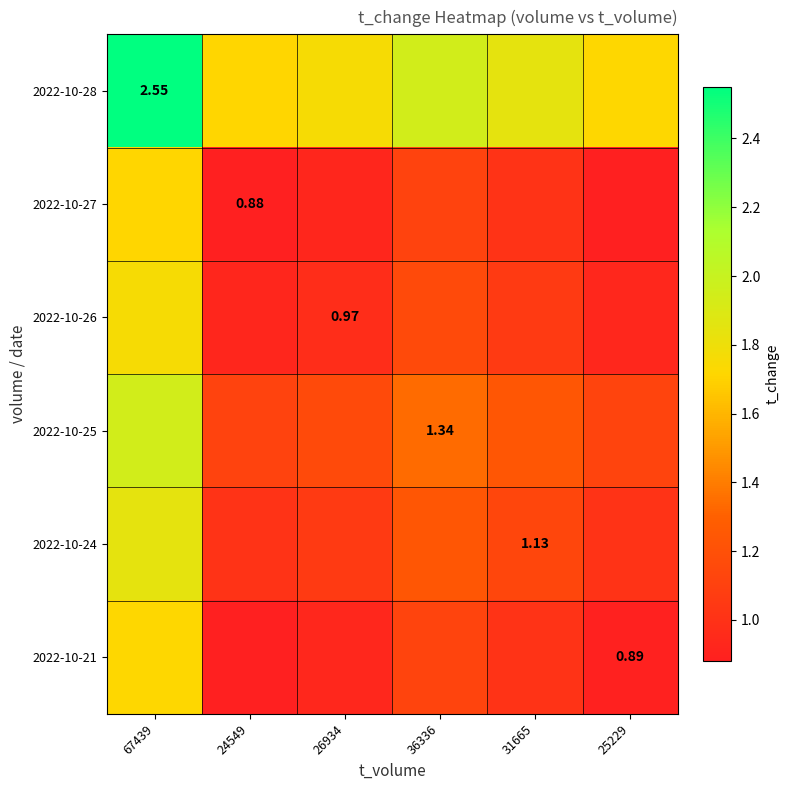

How many series are shown in this chart?

6